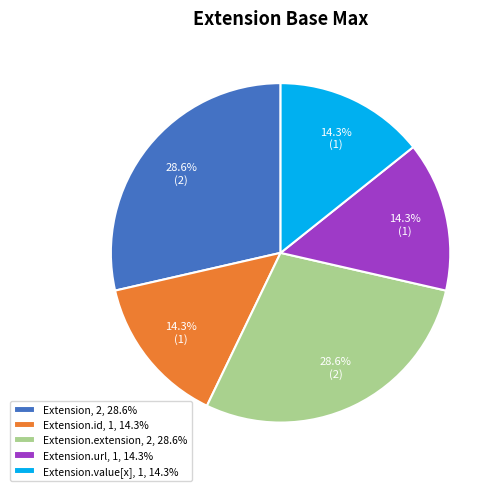

Approximately how many times larger is the value at Extension.id, 1, 14.3% compared to Extension.url, 1, 14.3%?

1.0